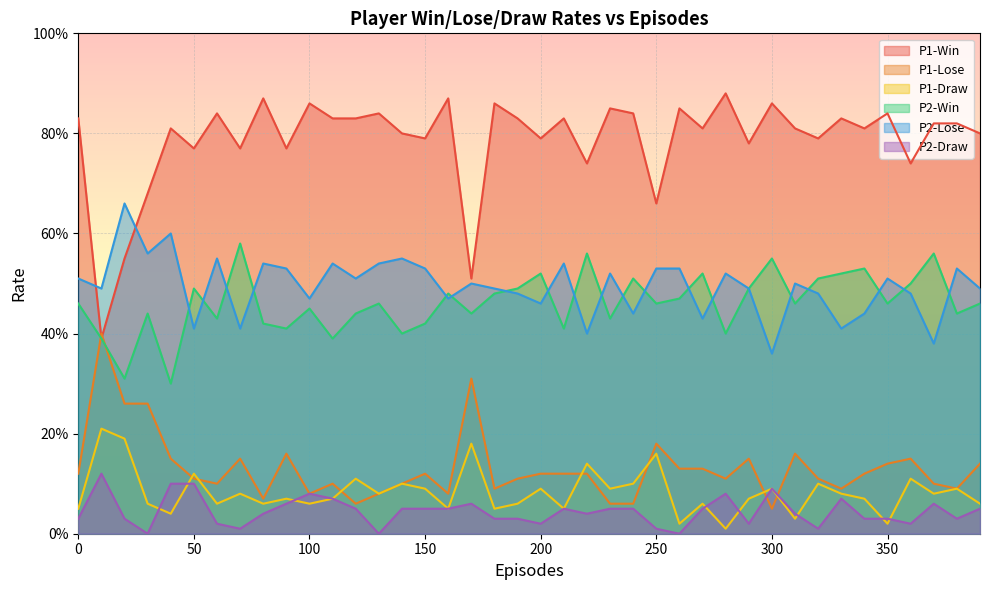

Is it true that P2-Draw equals 0.0 at 380?

True